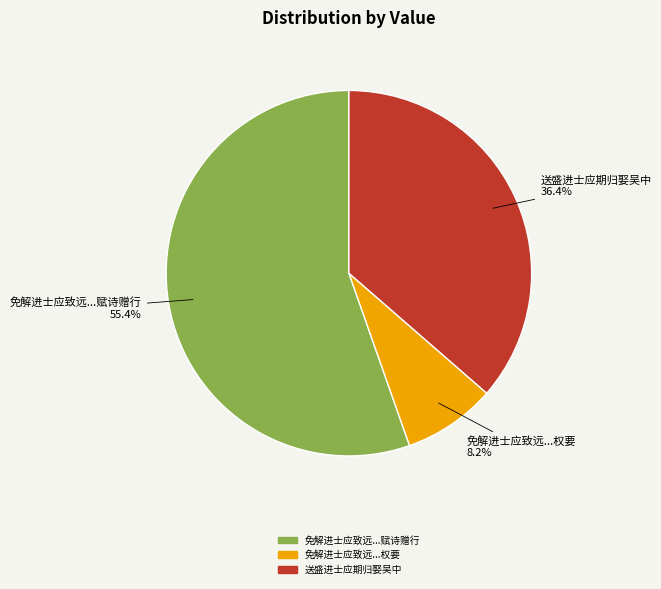

Is there a majority slice in this chart?

Yes